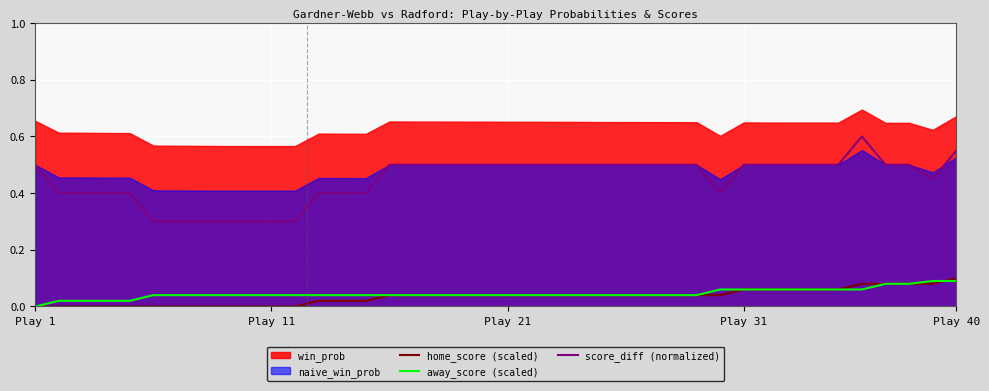

What is the value of the score_diff (normalized) point at the 12th from the left?

0.3